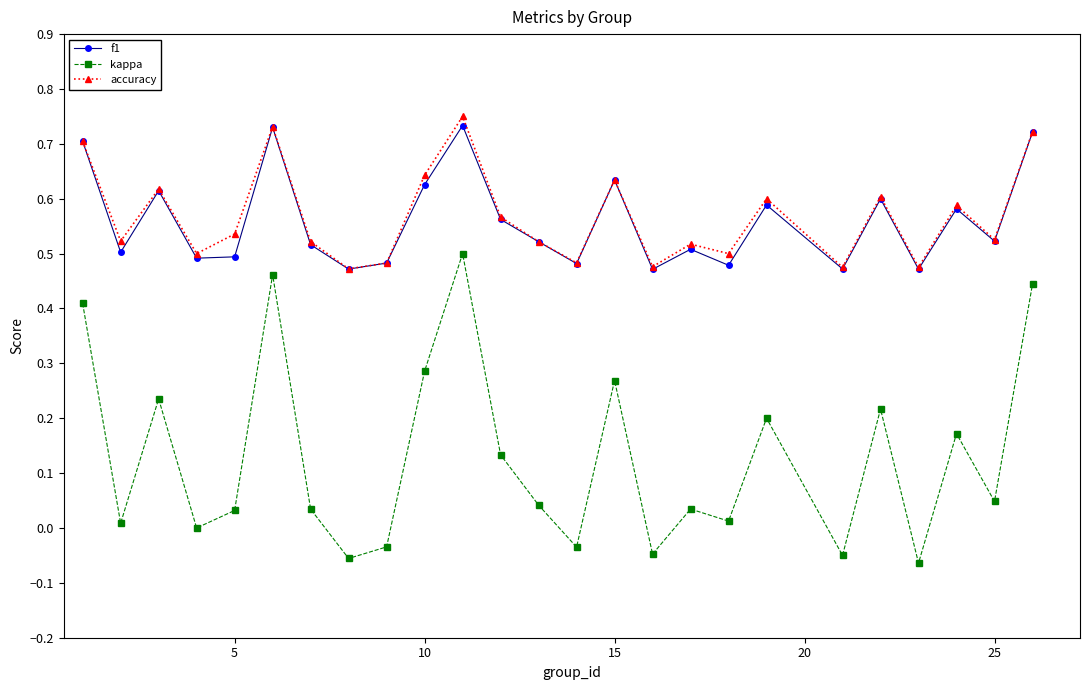

How many lines are shown in the chart?

3